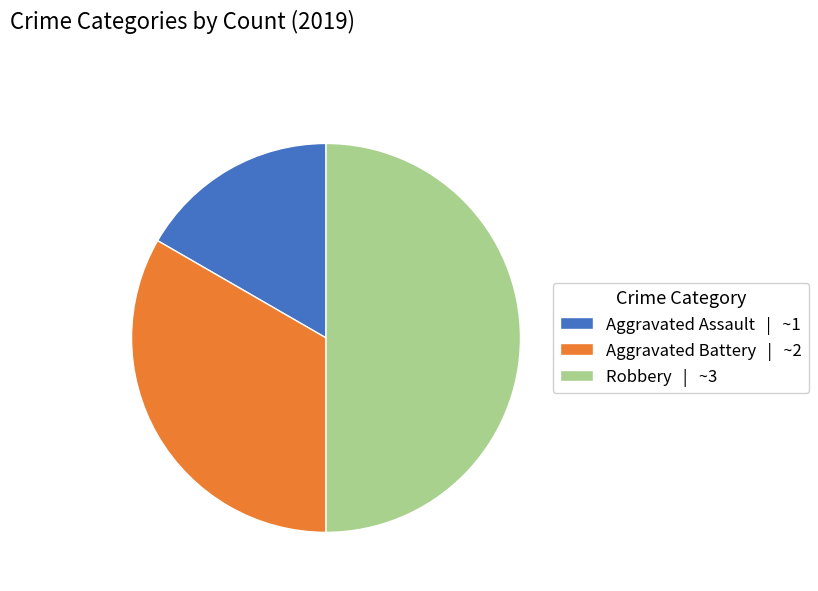

How many segments does this pie chart have?

3